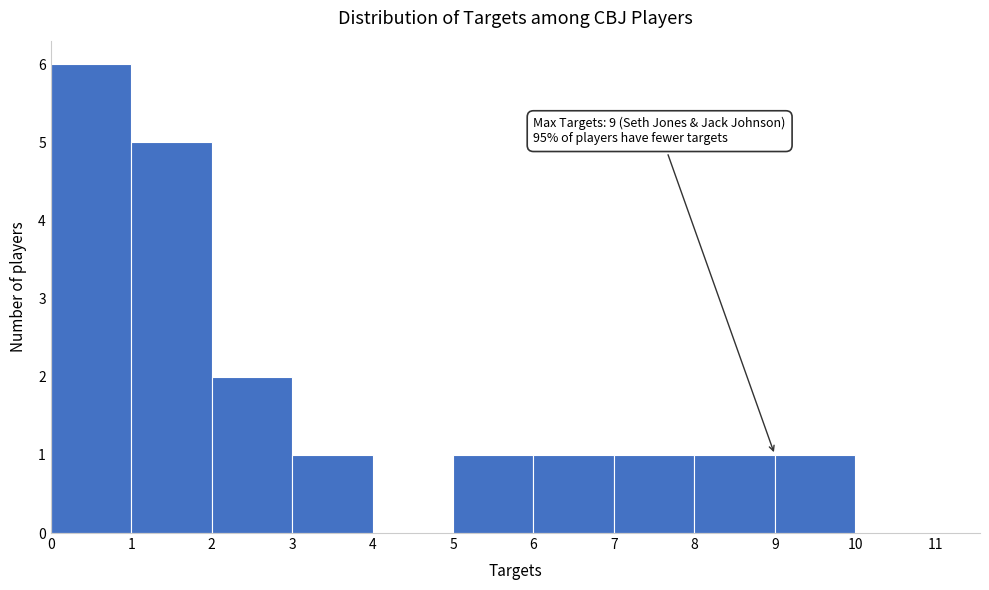

Which range on the x-axis has the tallest bar?

0 to 1